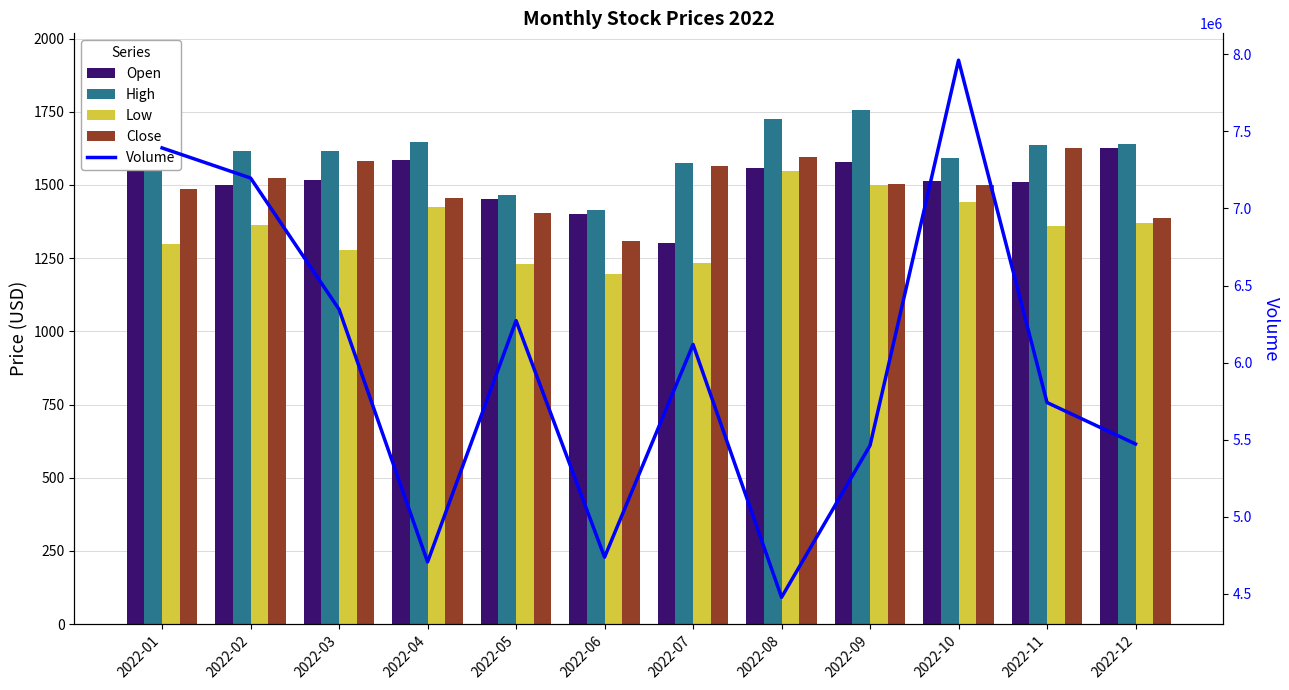

How many values in the Open series exceed 1516?

6